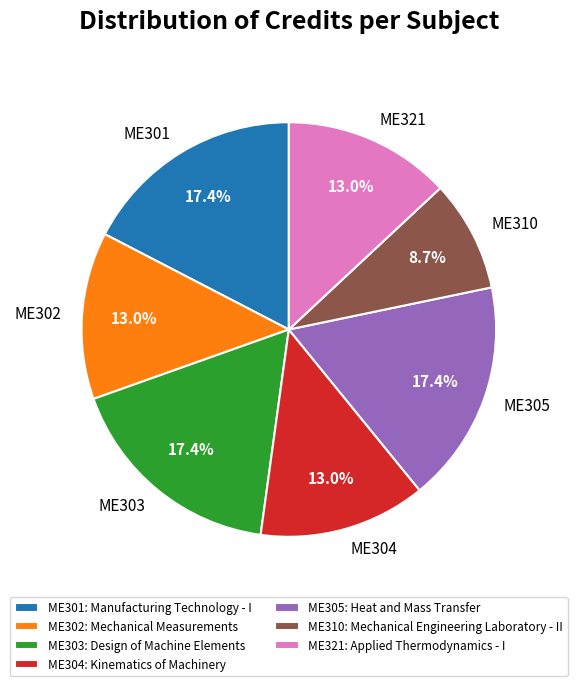

Does any single category account for the majority?

No